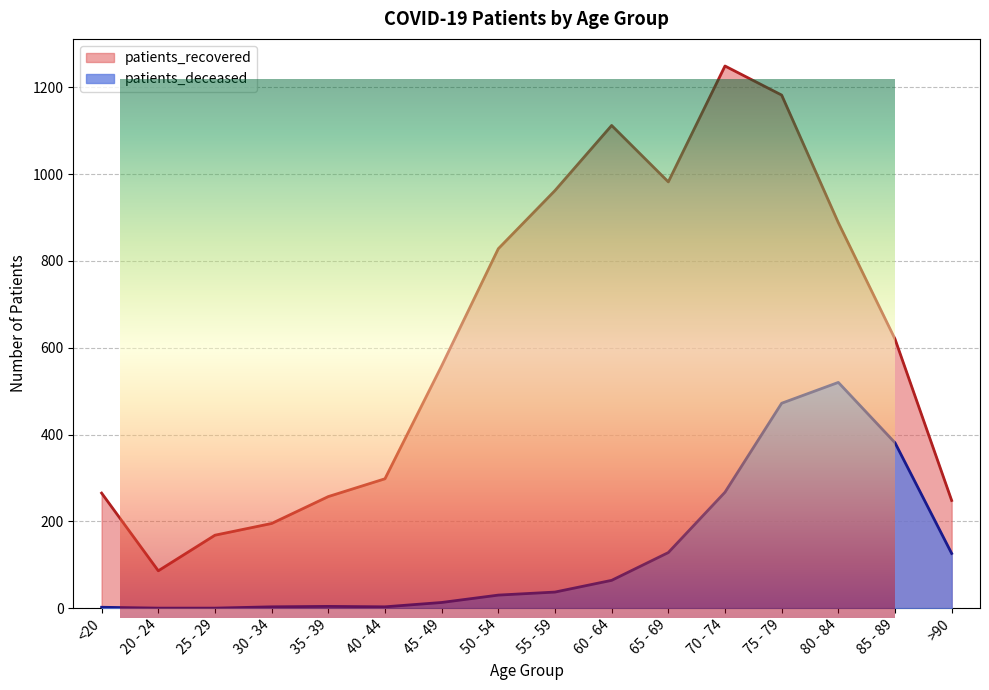

How many categories are shown in the chart?

16